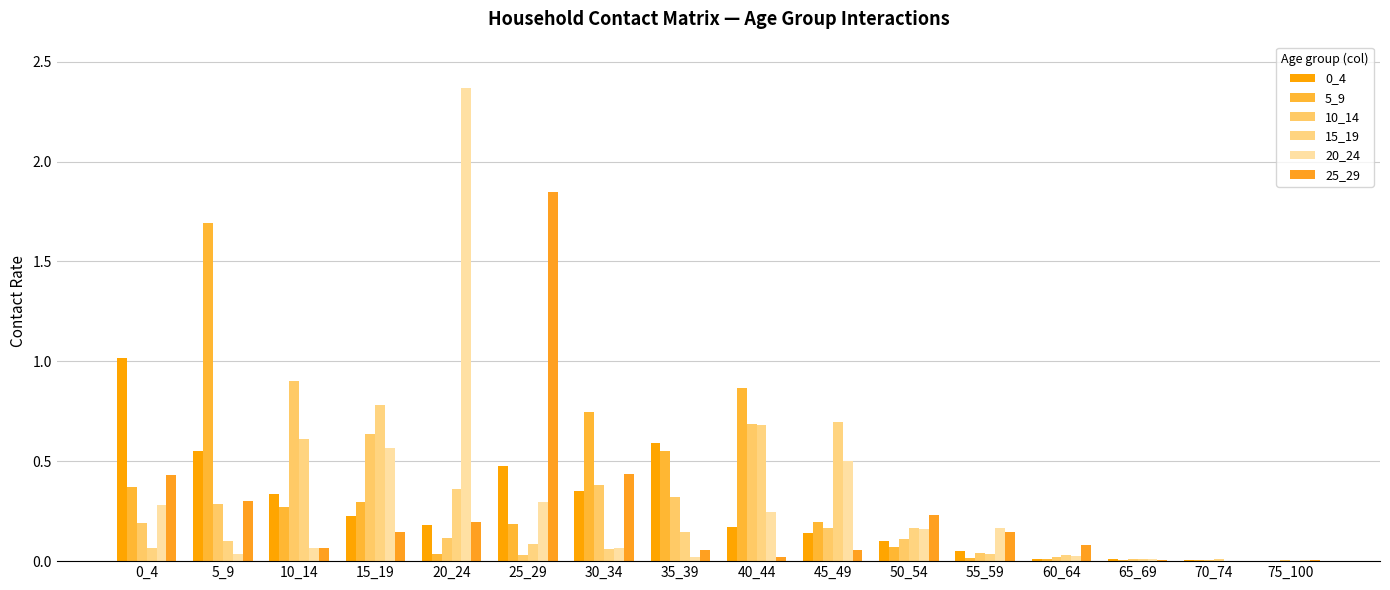

What value does the 25_29 series have at 25_29?

1.8